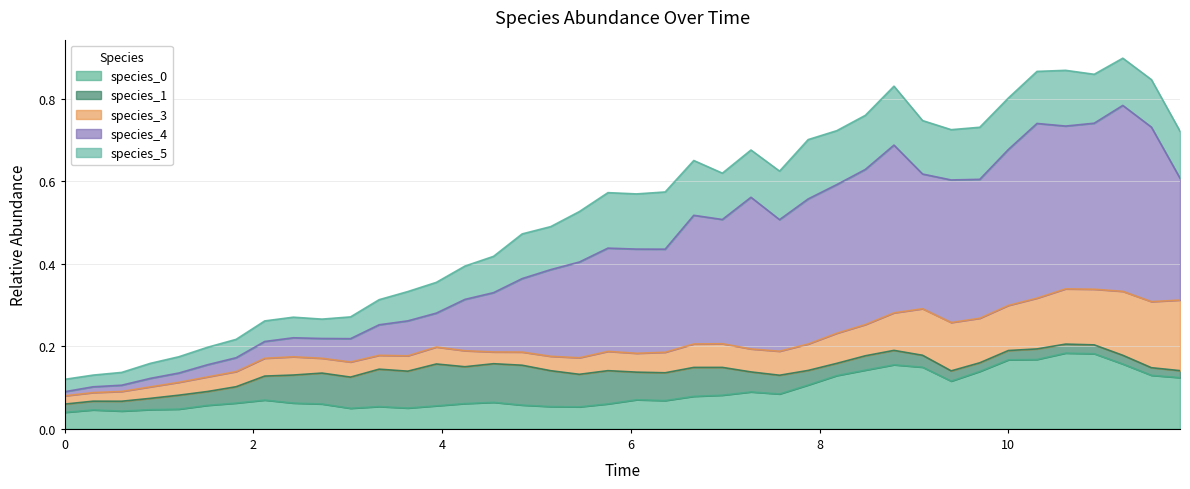

Does the chart have visible grid lines?

Yes